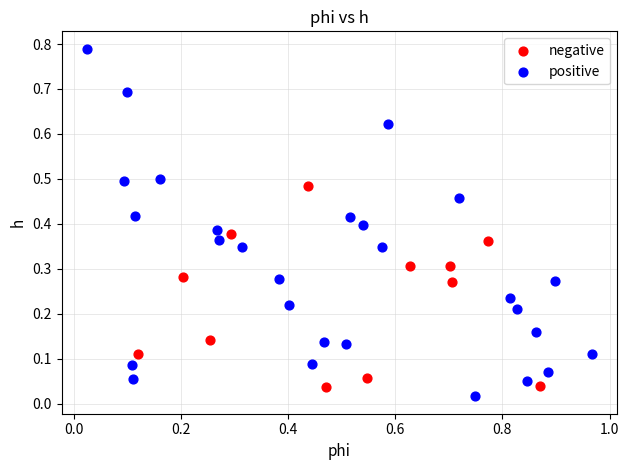

Which series reaches the maximum Y coordinate?

positive